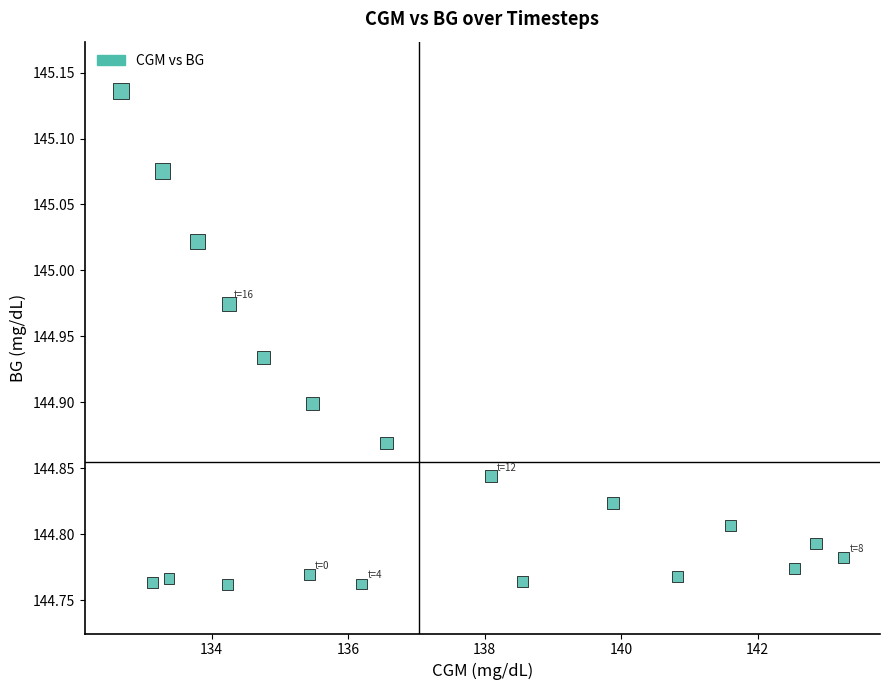

What is the range of X values (max minus min)?

10.6